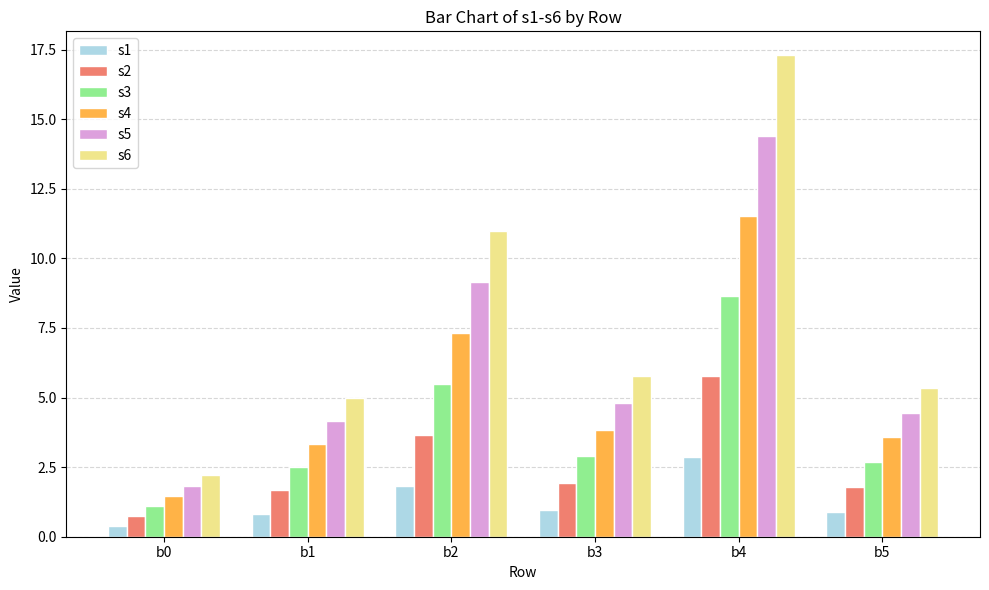

What is the value of the s3 bar at the 3rd from the left?

5.5